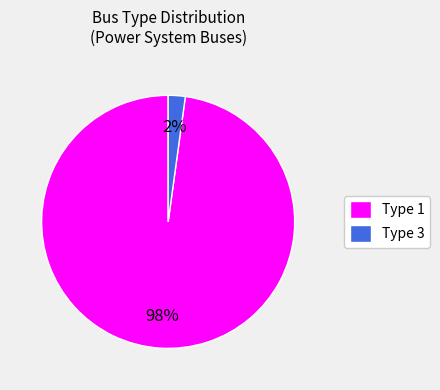

What is the largest slice in the pie chart?

Type 1